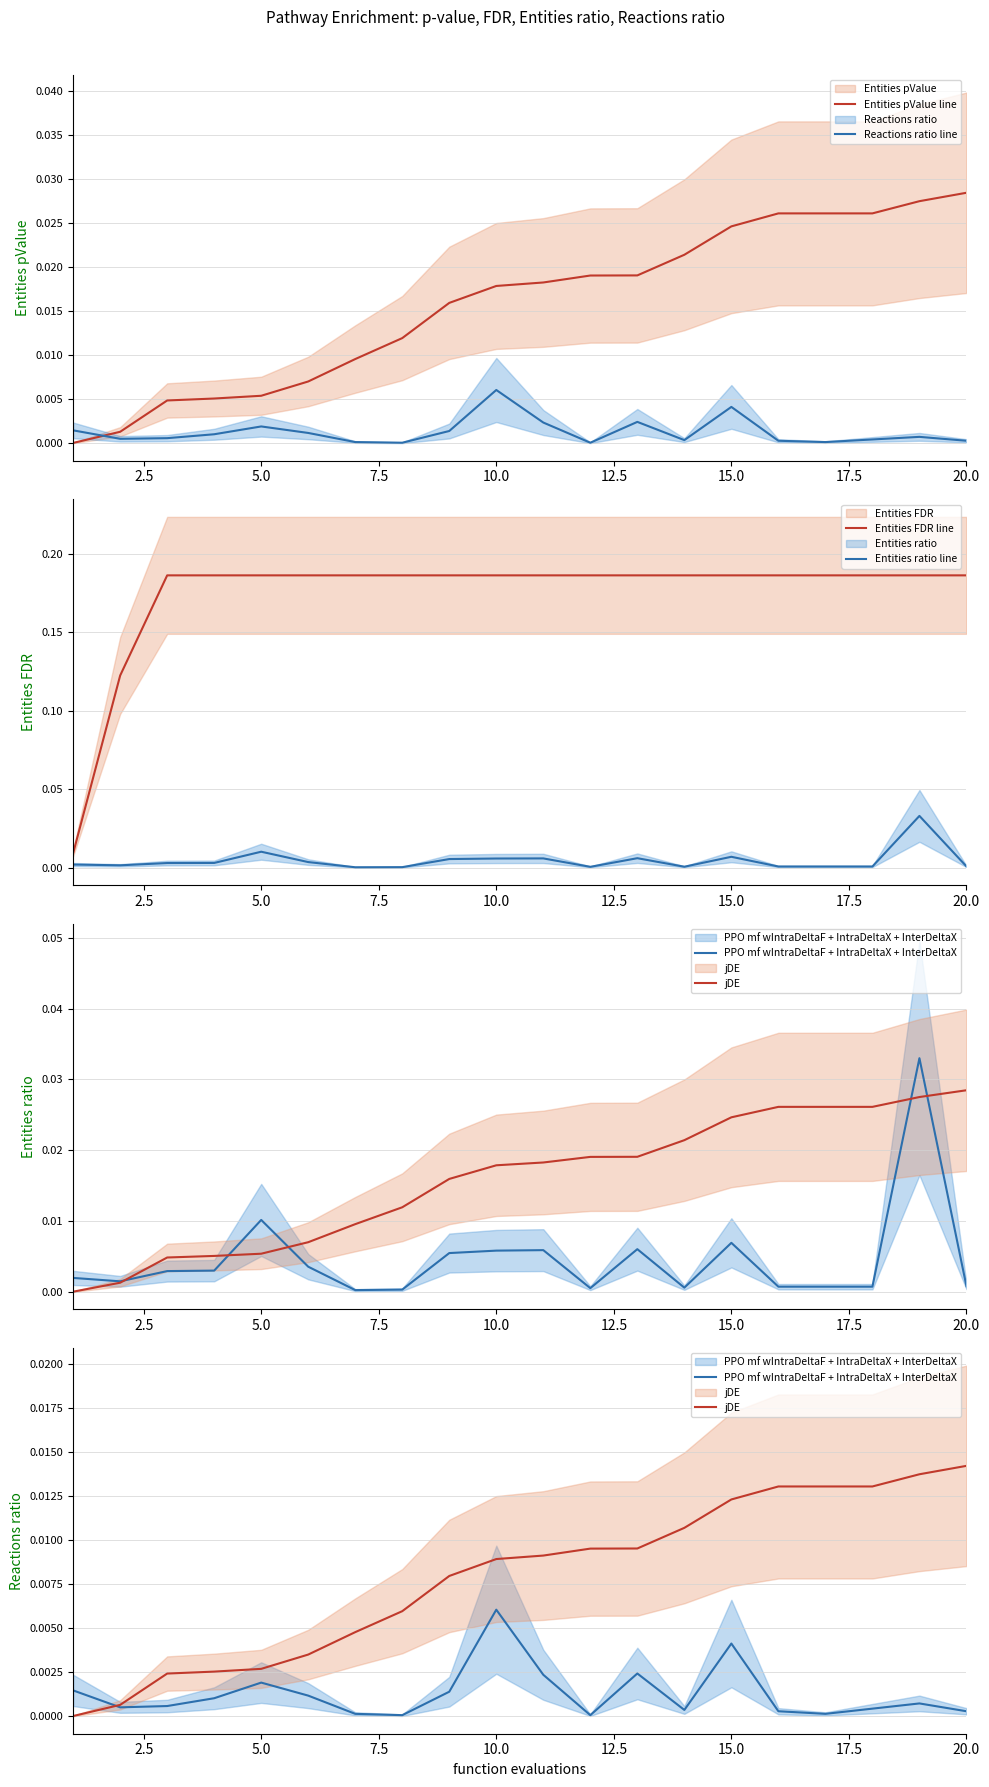

True or false: Entities ratio line and Entities FDR line cross at least once.

False